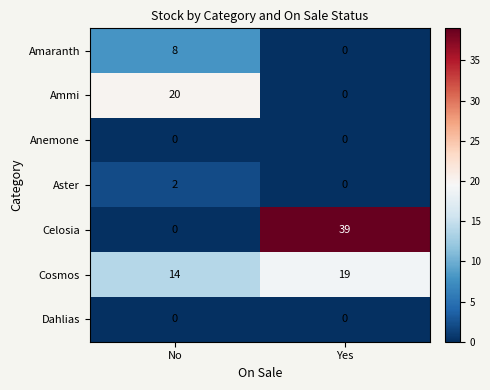

Which series has the widest spread of values?

Celosia